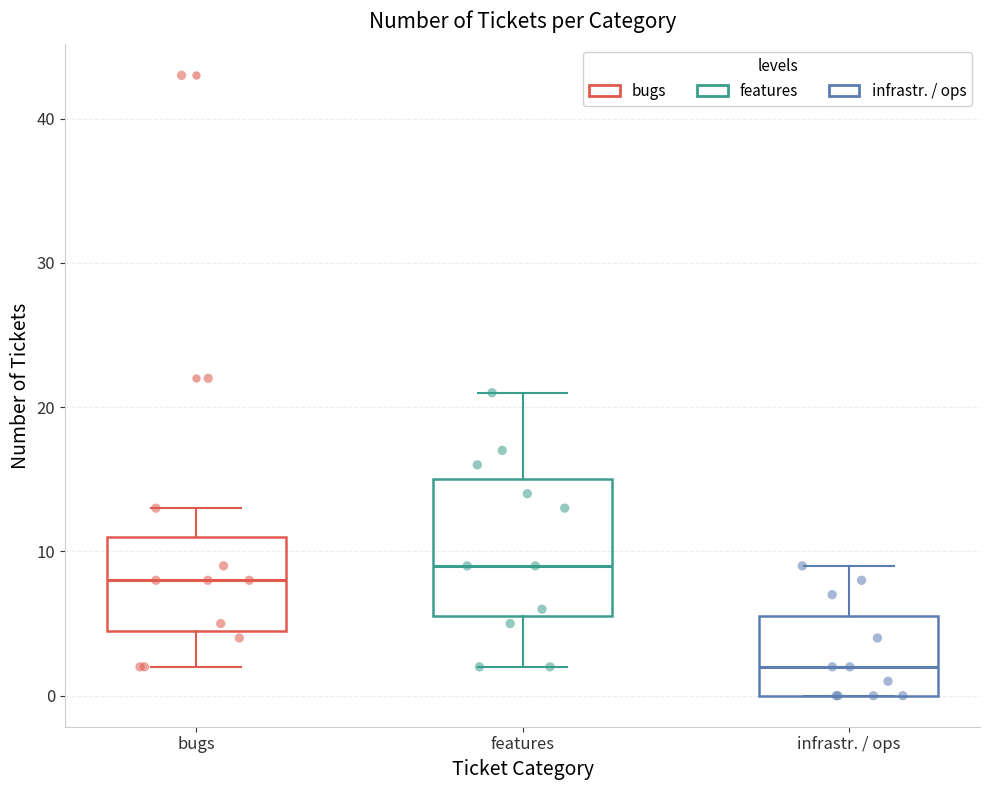

Reading left to right, transcribe this box plot: for each box, give where its median line is, the range the box spans, and where its two whiskers end, as read against the y-axis. The values are not printed on the chart, so give them approximately, as read against the axis.

bugs: median 8, box 5 to 11, whiskers 2 to 13
features: median 9, box 6 to 15, whiskers 2 to 21
infrastr. / ops: median 2, box 0 to 6, whiskers 0 to 9